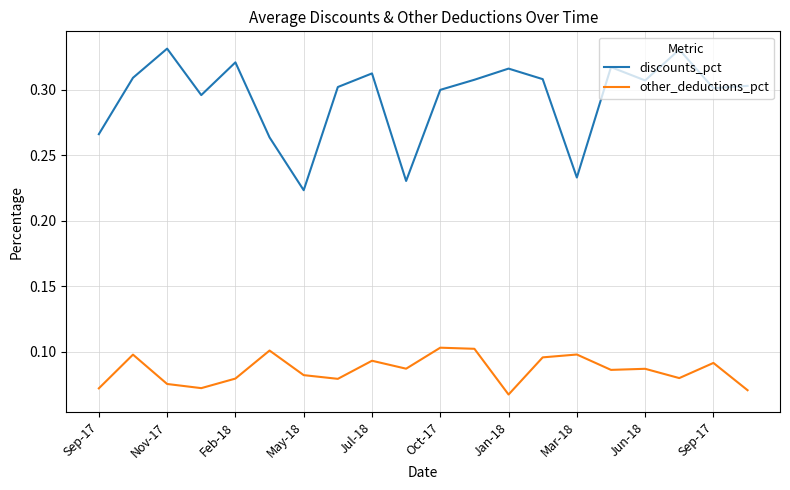

Which series has the largest total across all categories?

discounts_pct